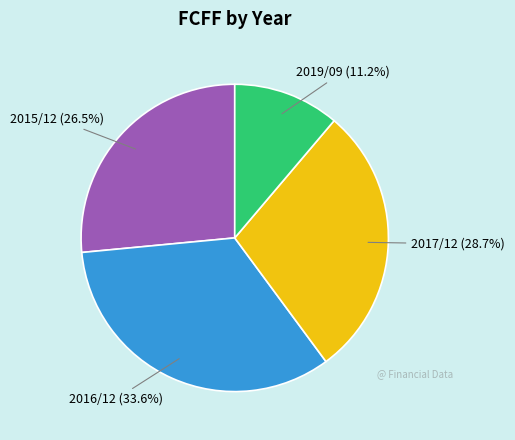

Rank the categories by value from lowest to highest.

2019/09, 2015/12, 2017/12, 2016/12